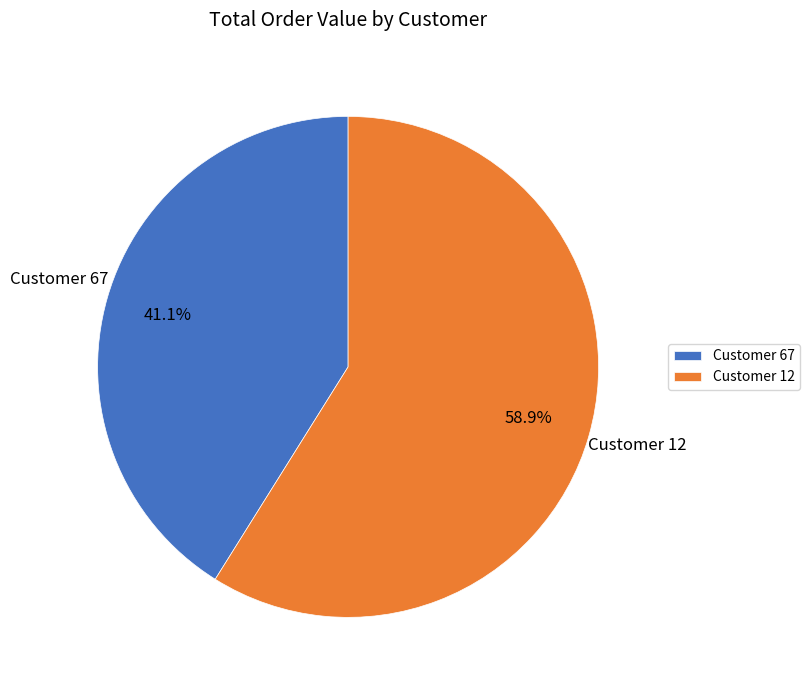

Which slice is the largest?

Customer 12